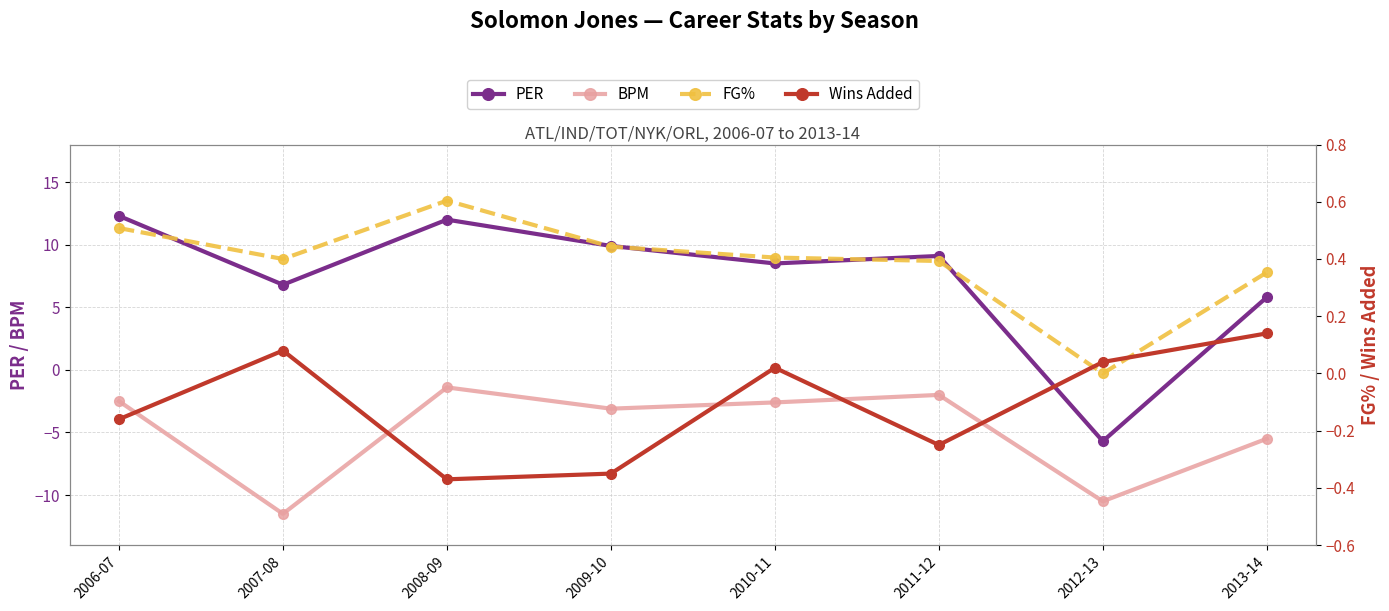

At which category does BPM reach its first local peak?

2008-09